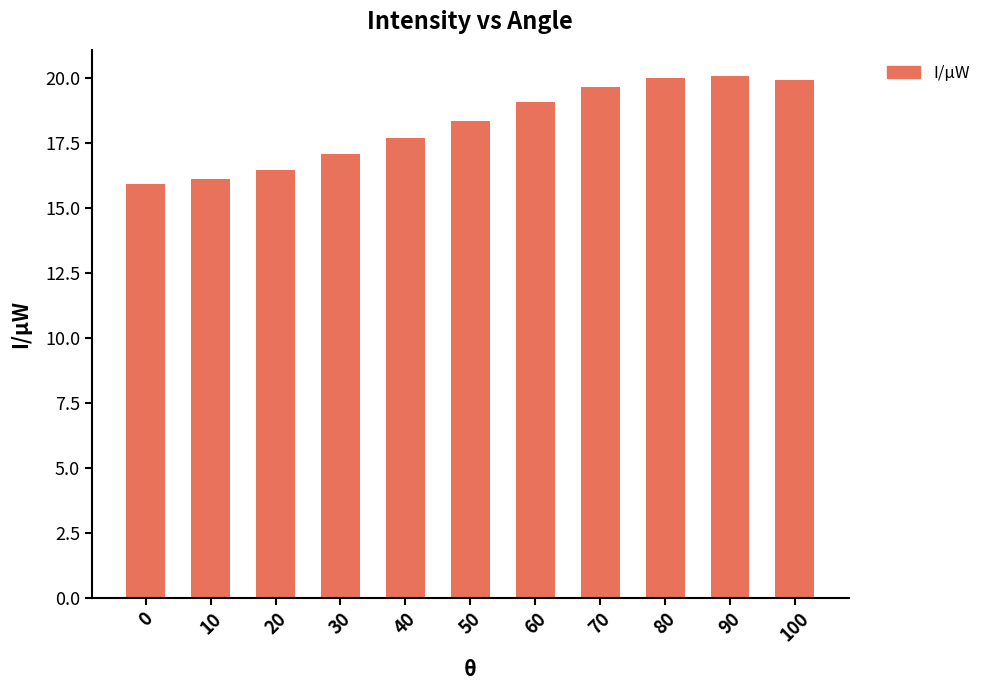

What is the value of the 6th bar from the left?

18.4